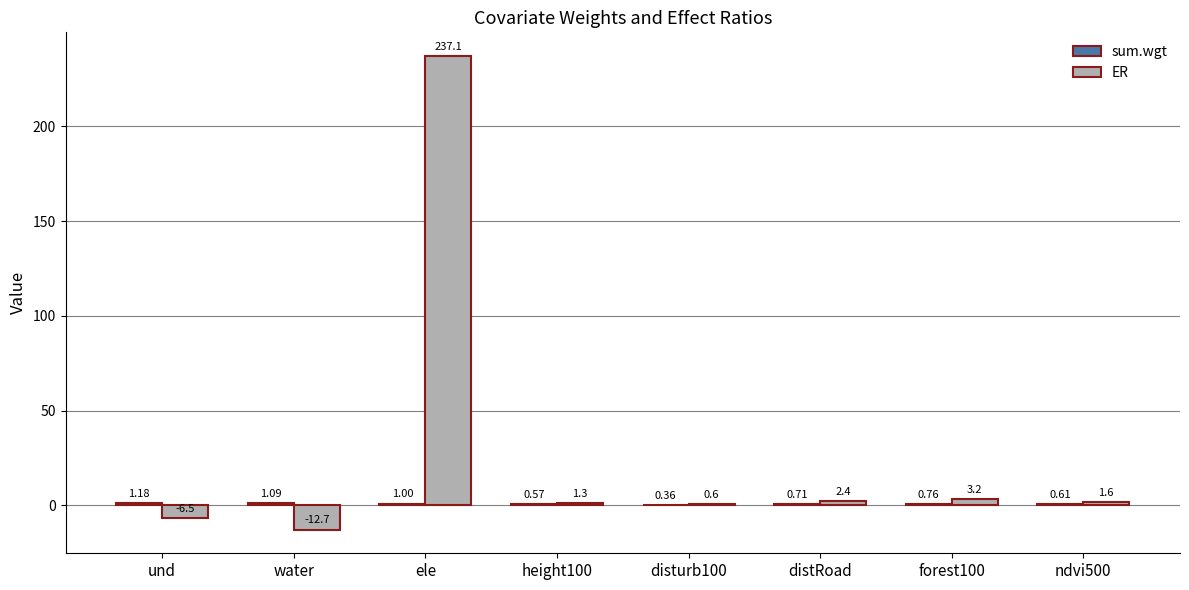

What is the total value across all series at und?

-5.3